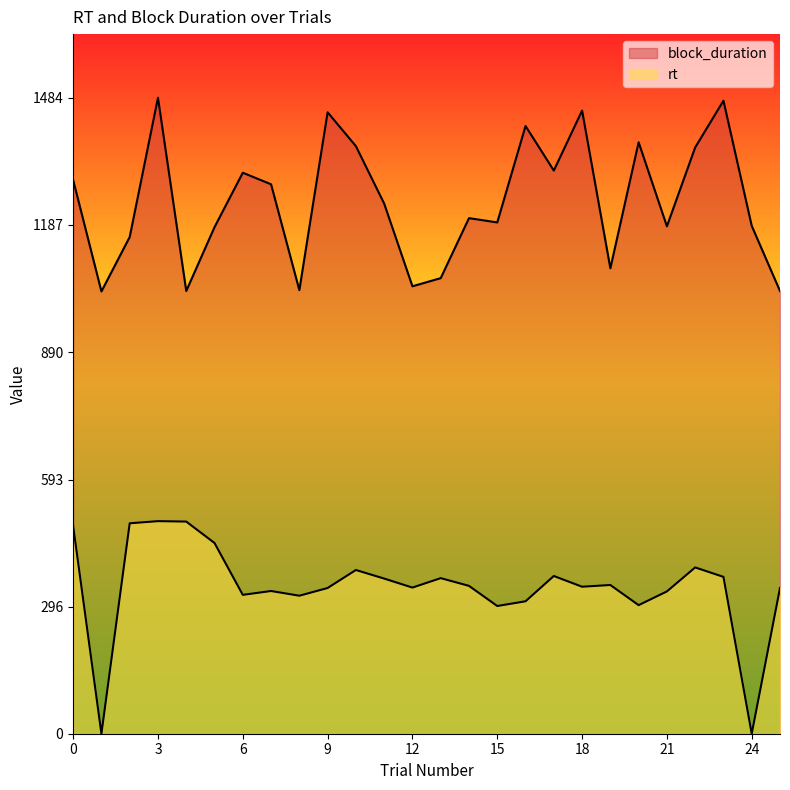

How many values in the rt series are below 345?

13